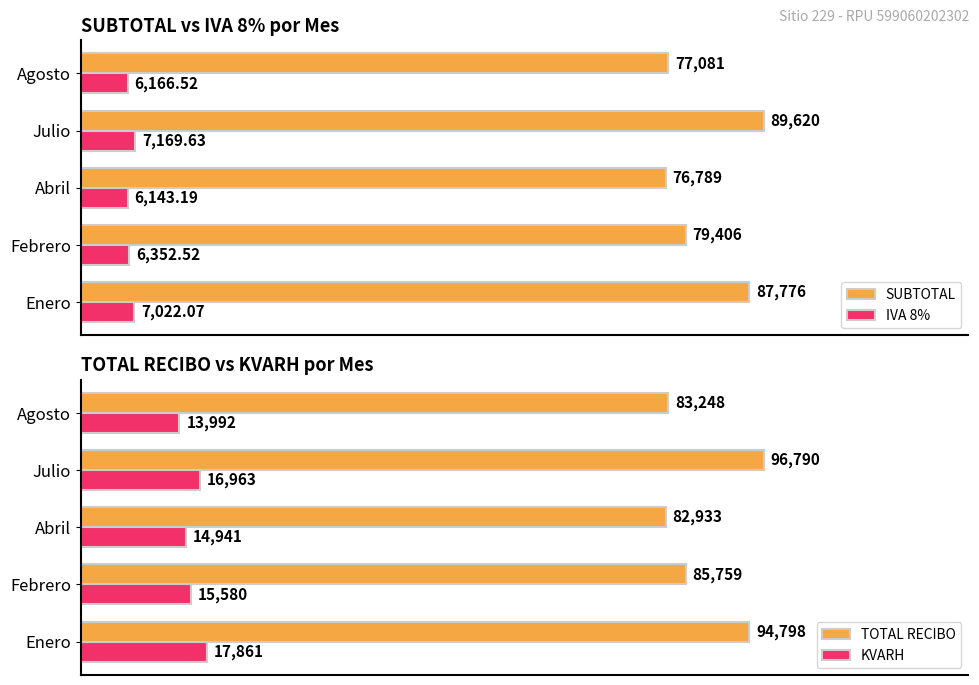

List the labels in order of KVARH value, largest first.

Enero, Julio, Febrero, Abril, Agosto